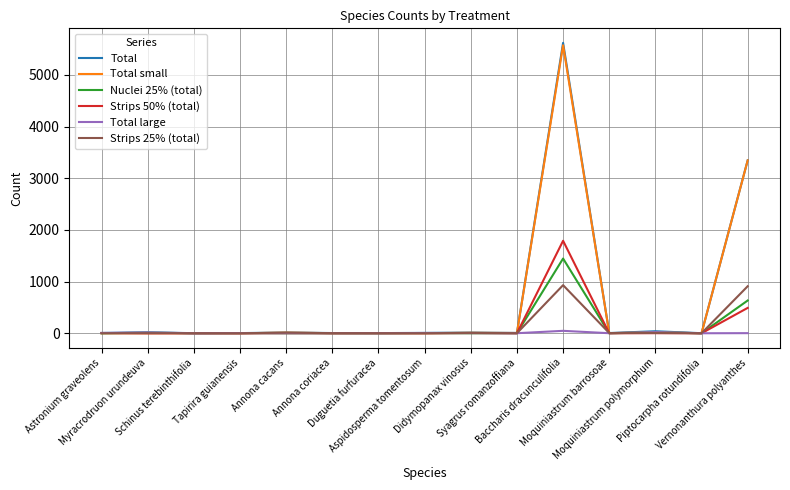

Which series has the largest range (max minus min)?

Total